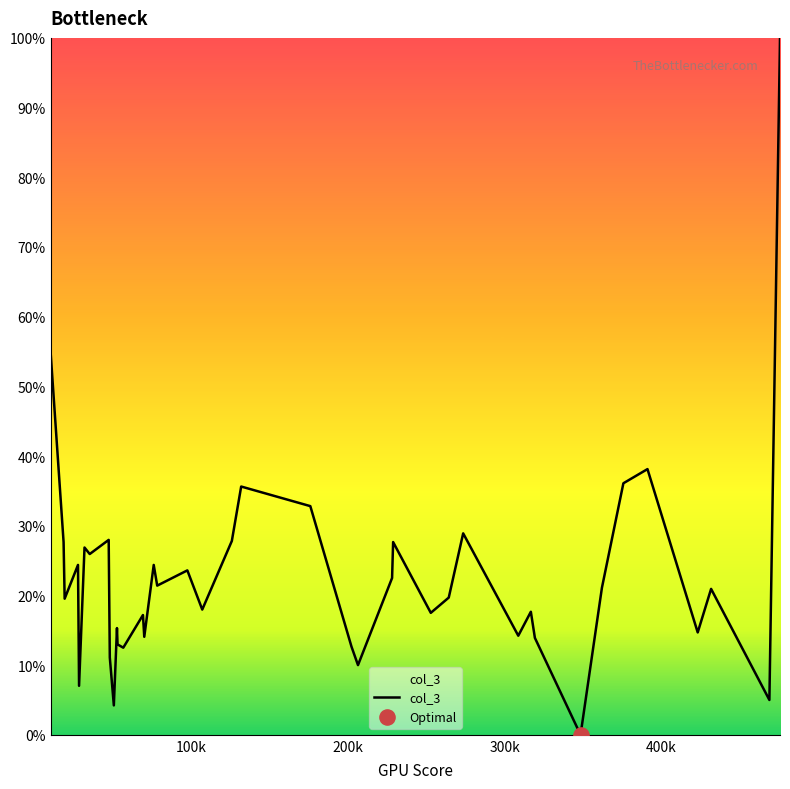

What is the greatest value displayed?

100.0